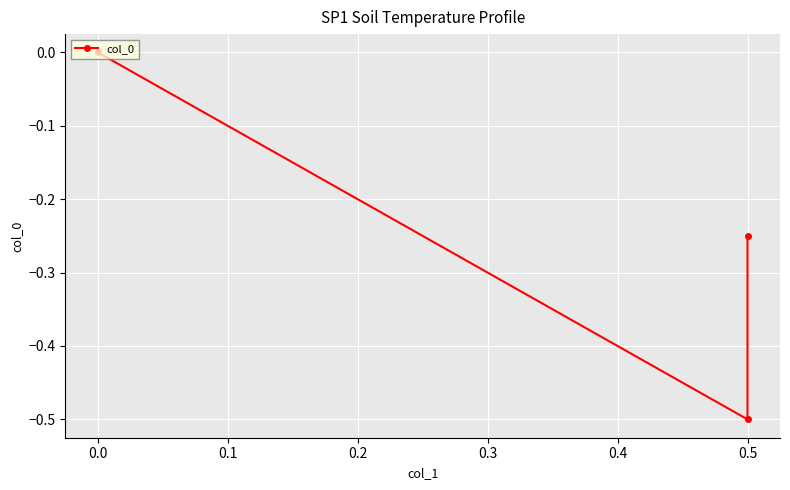

What is the sum of all values?

-0.8